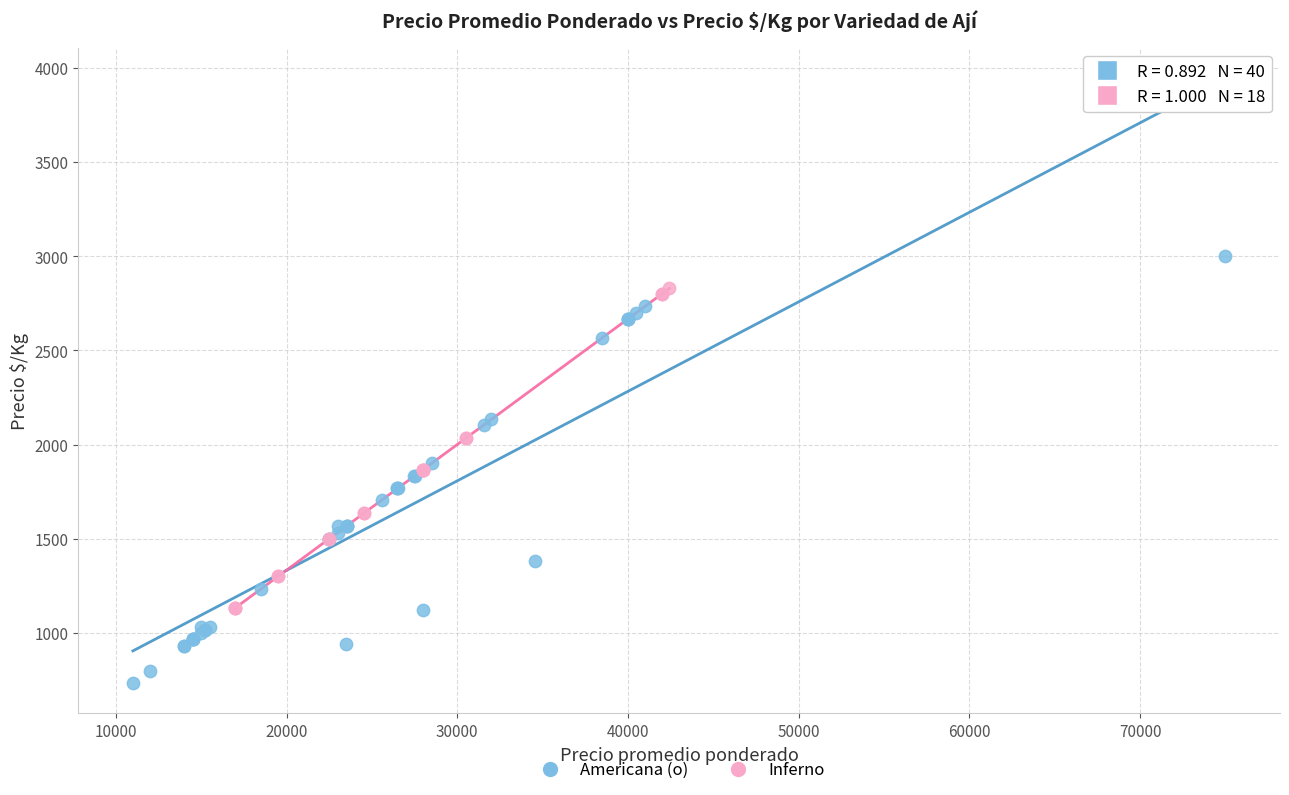

Which series reaches the minimum Y coordinate?

Americana (o)